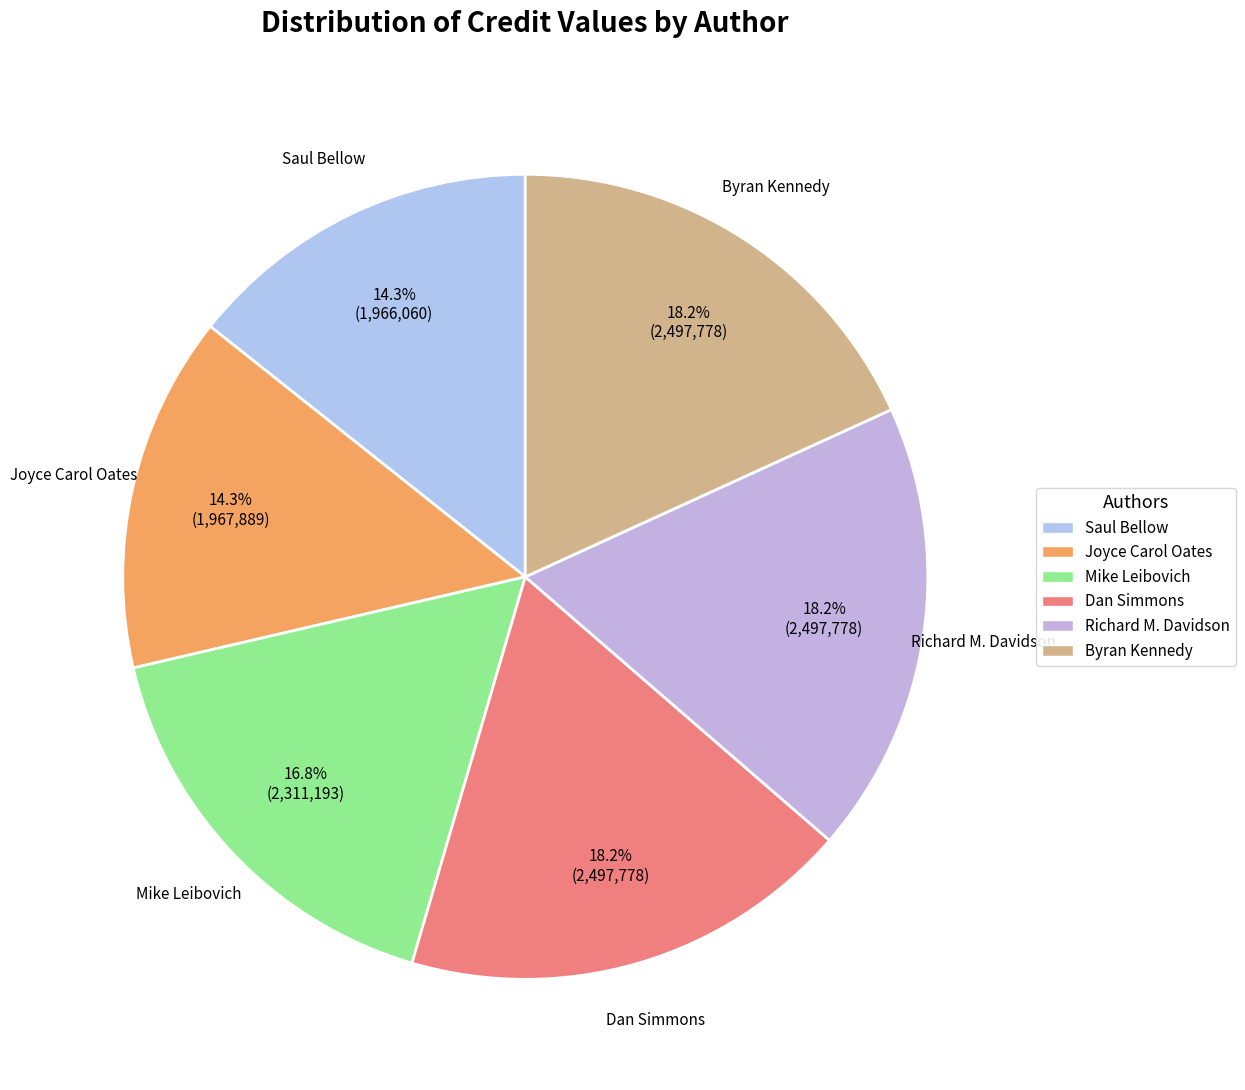

How many slices are in this pie chart?

6